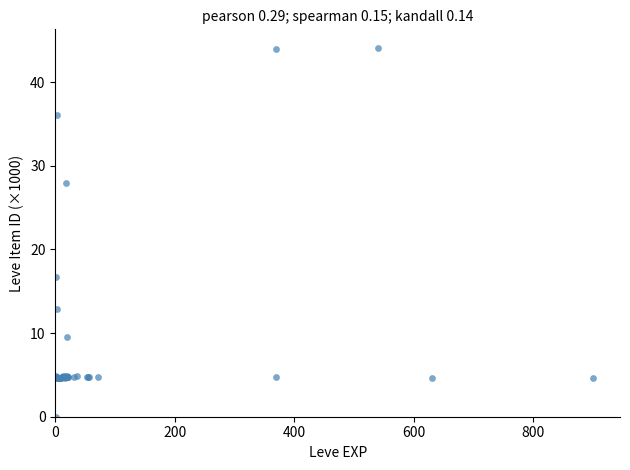

What Y value in the scatter plot is closest to 22?

16.7